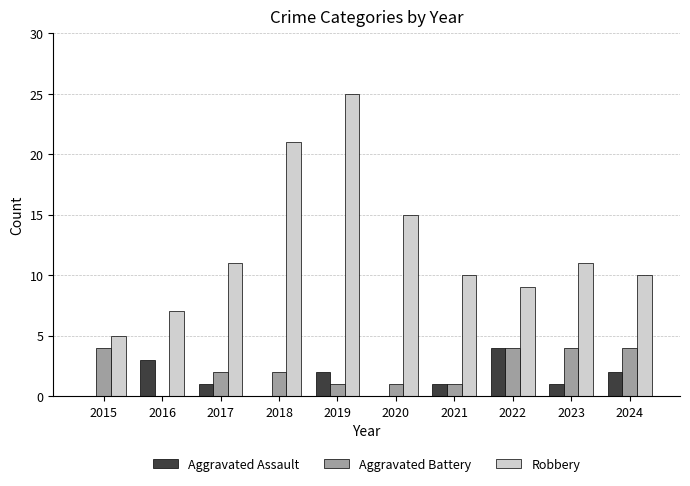

How many groups of bars are there?

10